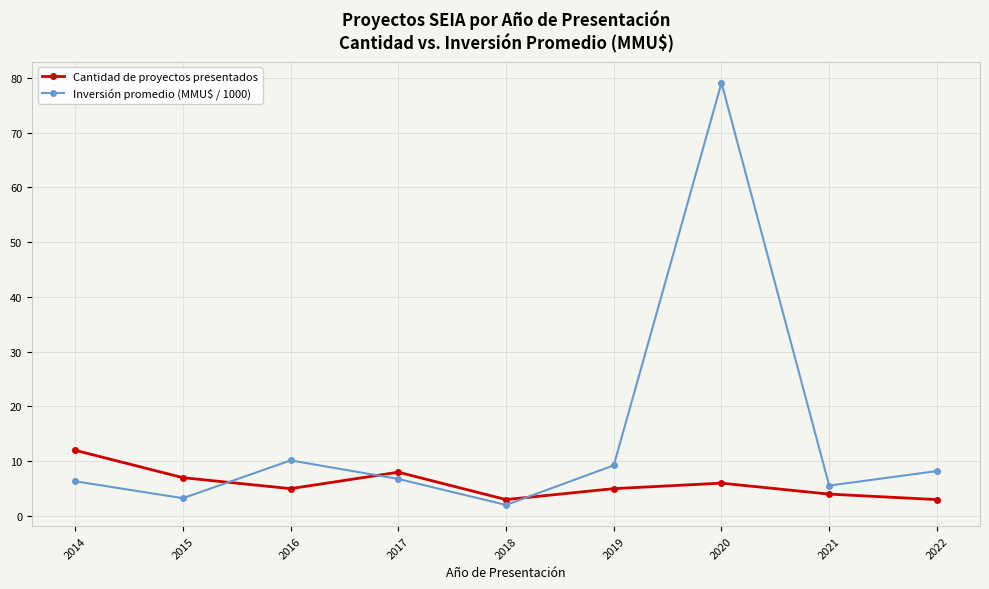

Which series ends up on top after the final intersection of Inversión promedio (MMU$ / 1000) and Cantidad de proyectos presentados?

Inversión promedio (MMU$ / 1000)